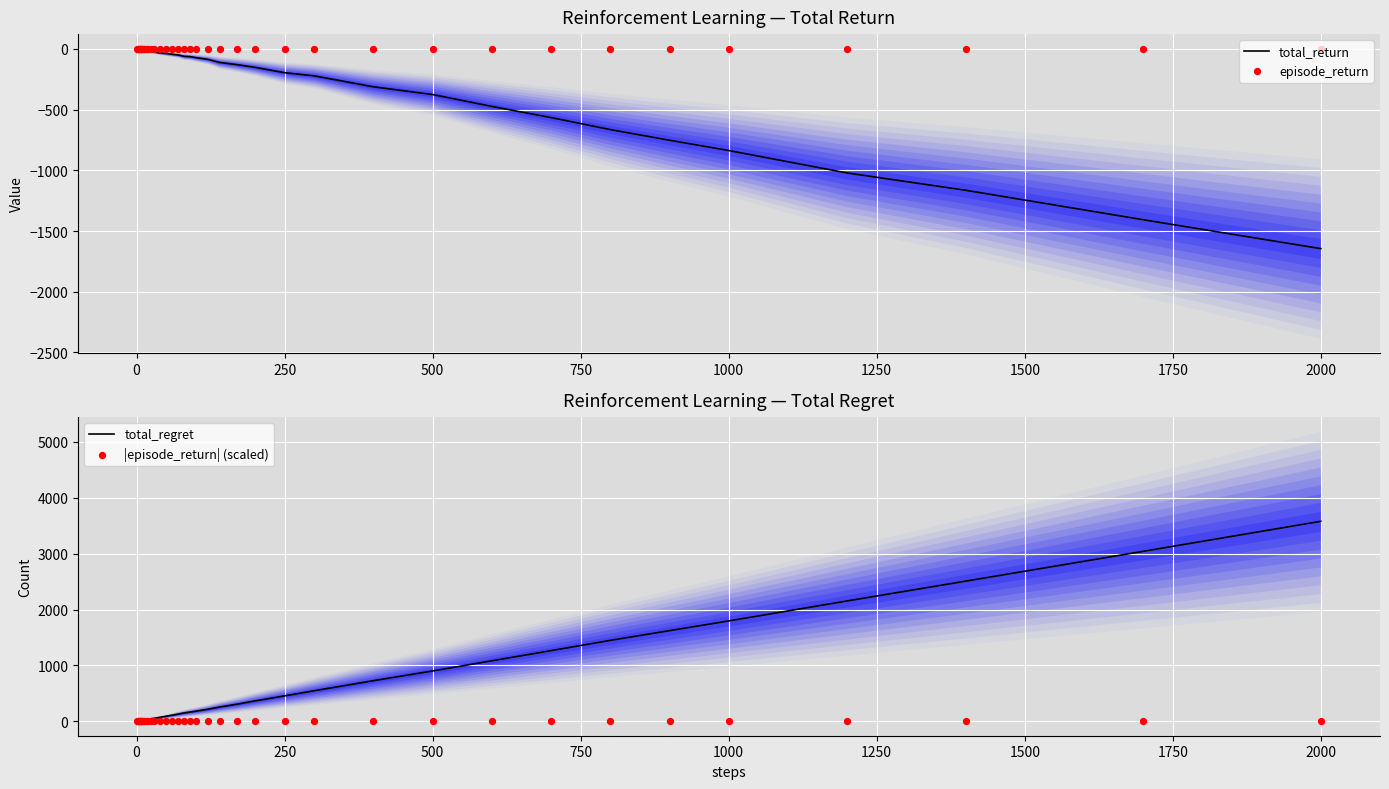

What is the lowest value of the total_return series?

-1645.2